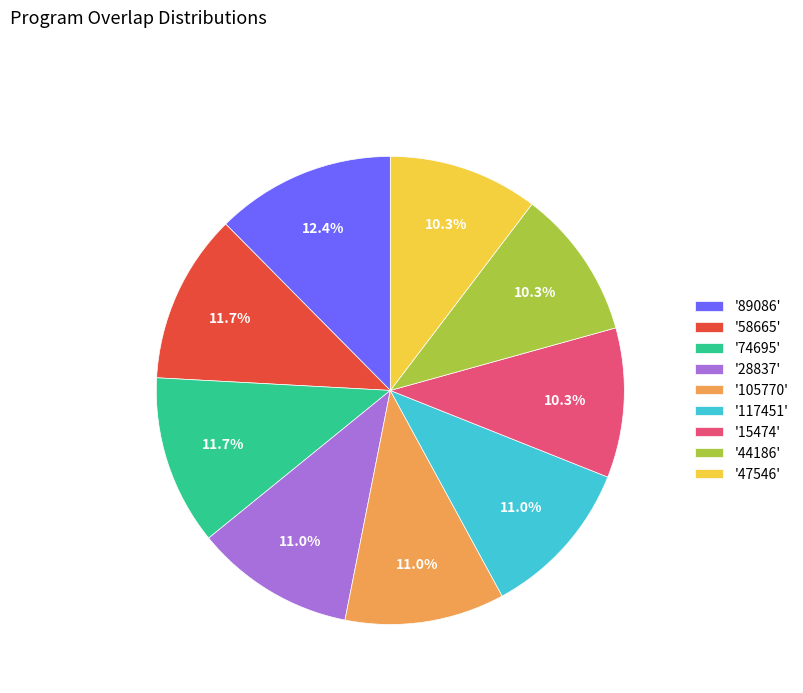

Which slice is the largest?

'89086'